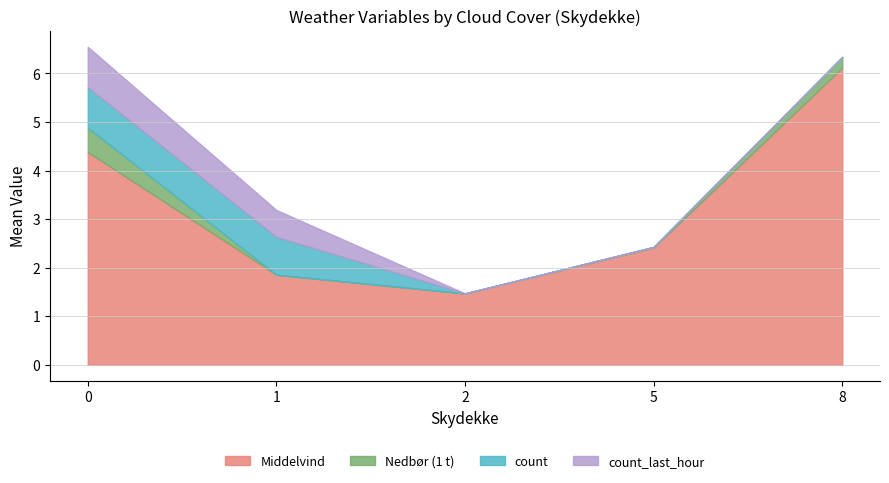

What is the sum of all Middelvind values?

16.2